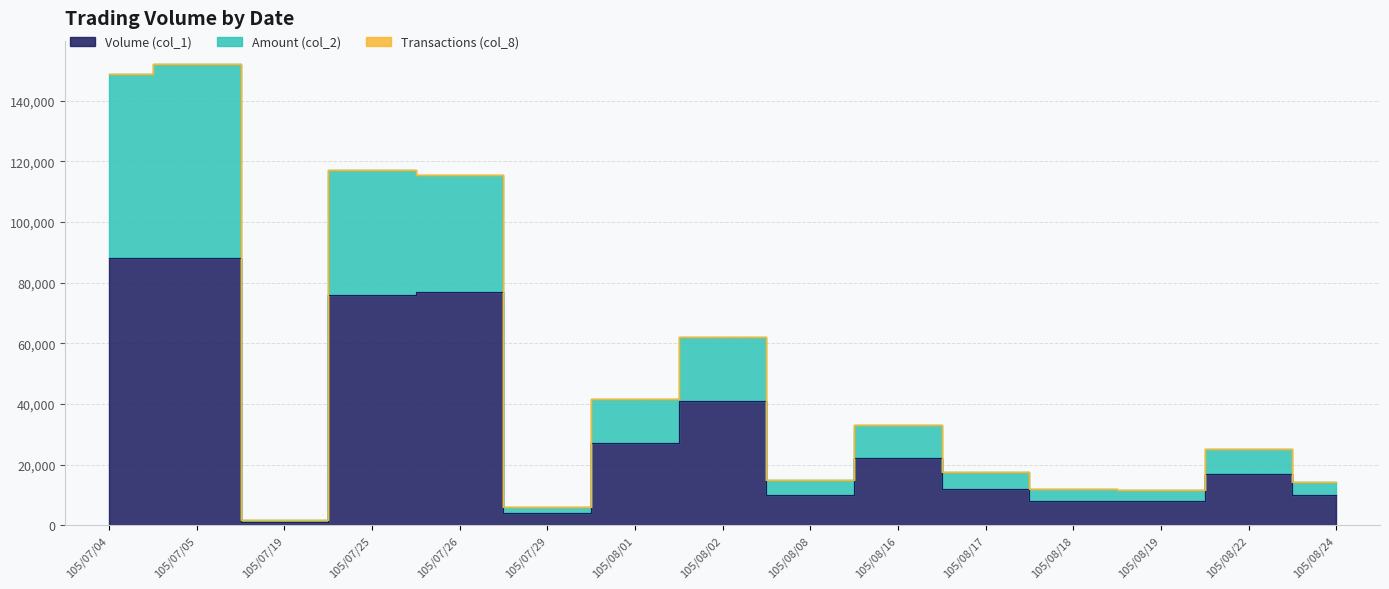

The value of Volume (col_1) at 105/07/04 is 136767. True or false?

False